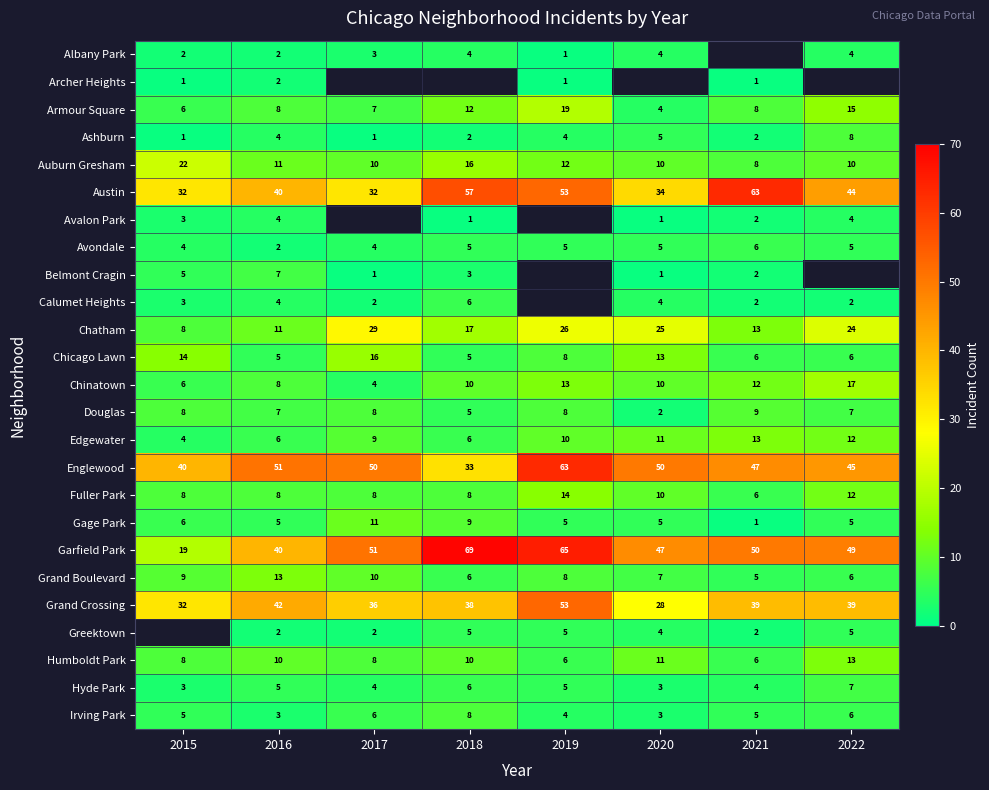

How many categories are shown in the chart?

8